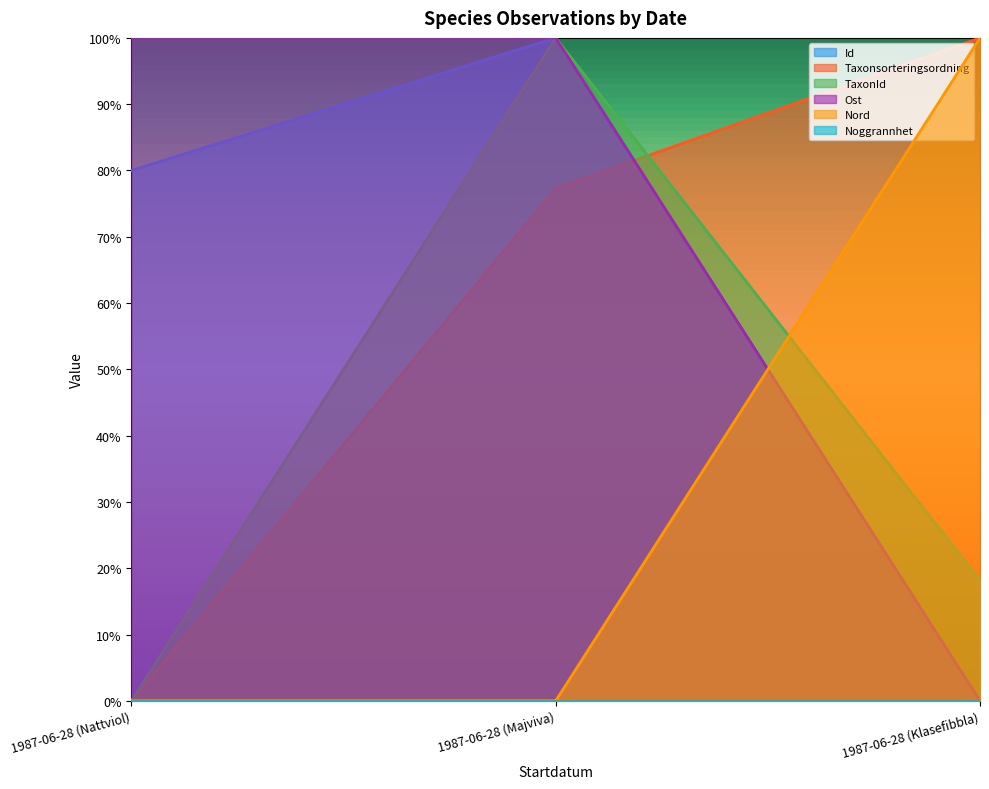

How many positive values does the Ost series have?

1